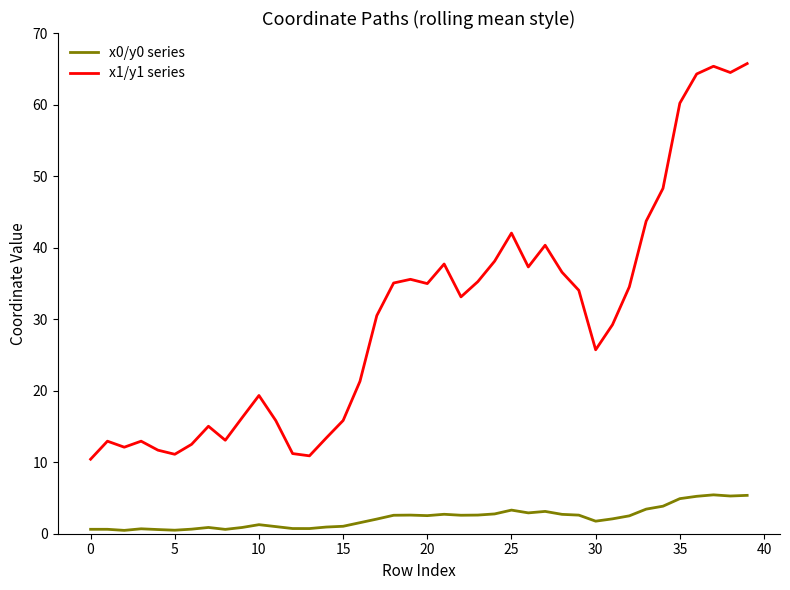

Which series has the largest total across all categories?

x1/y1 series